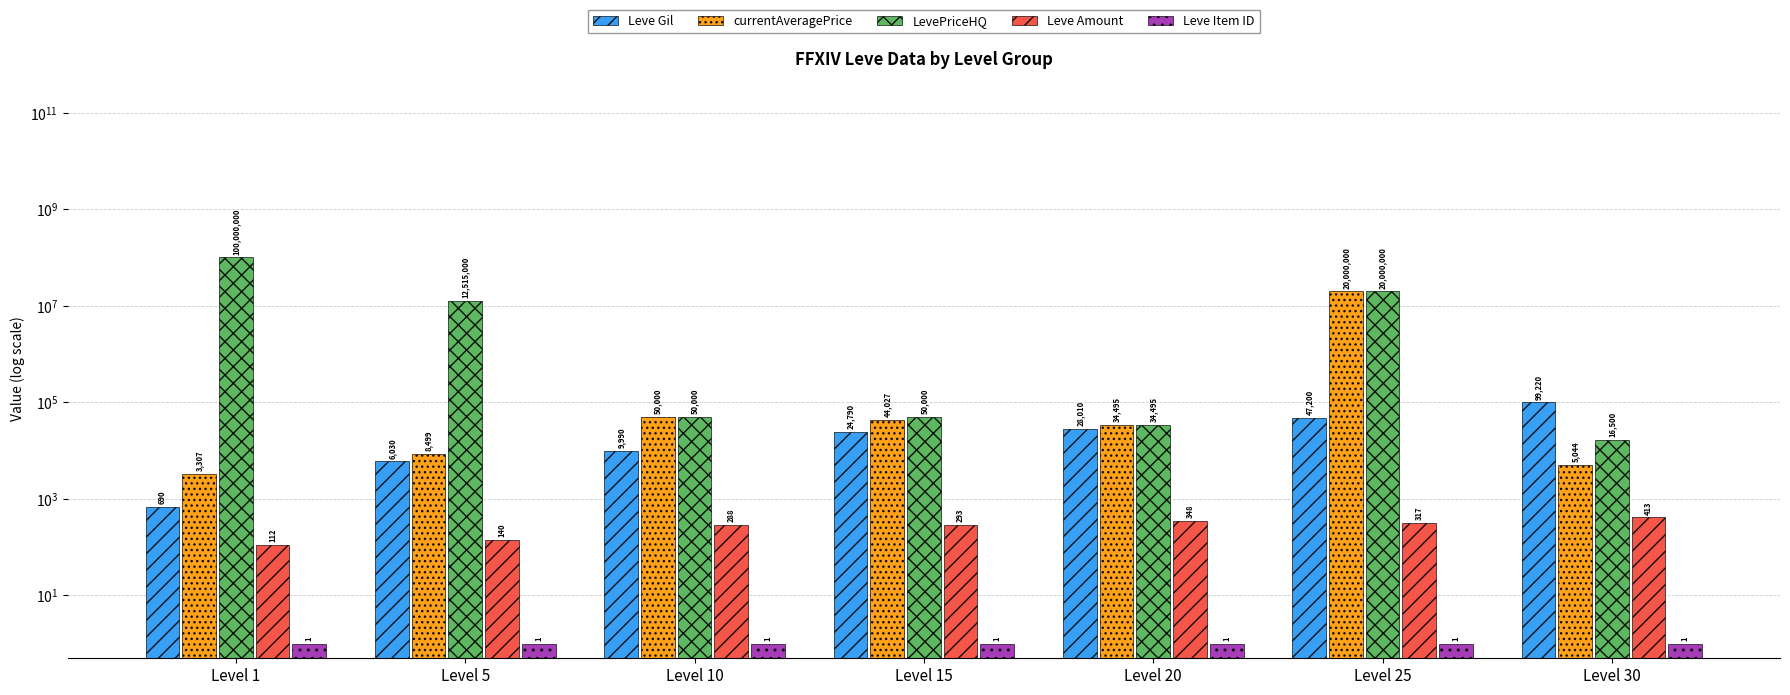

How many groups of bars are there?

7